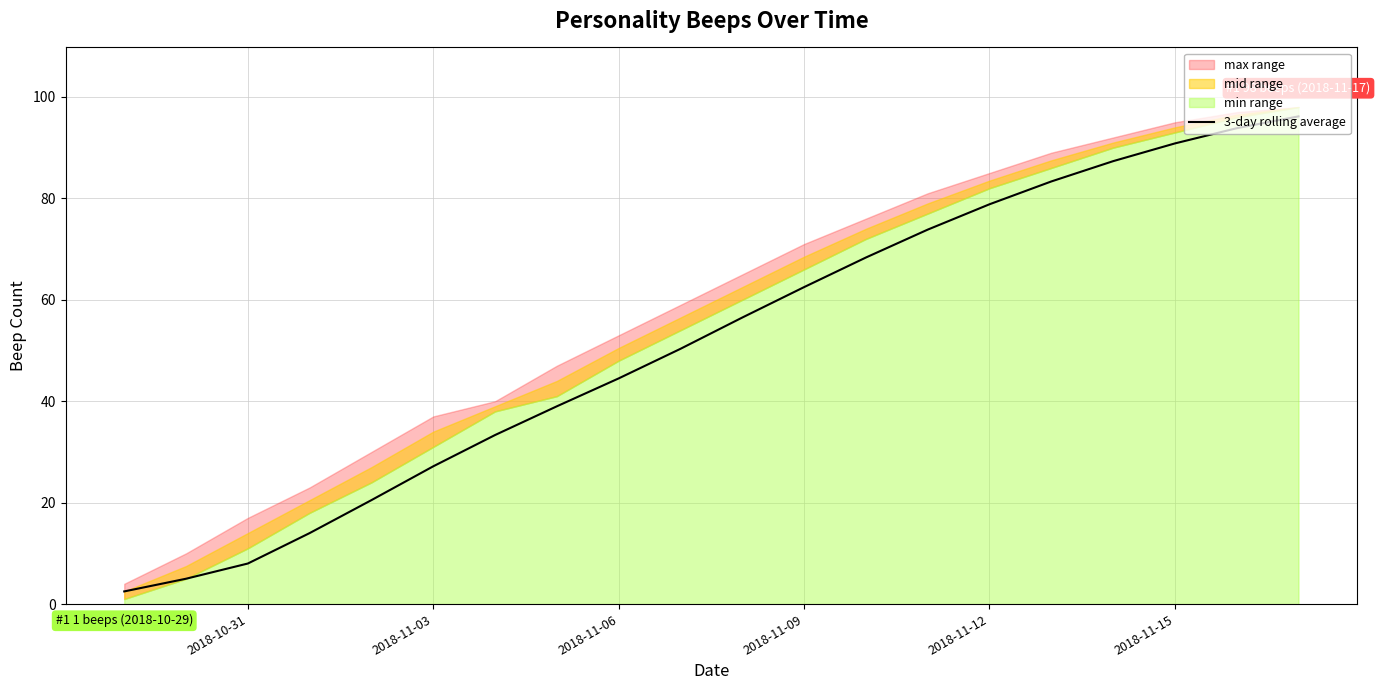

The value of 3-day rolling average at 2018-11-06 is 63.0. True or false?

False